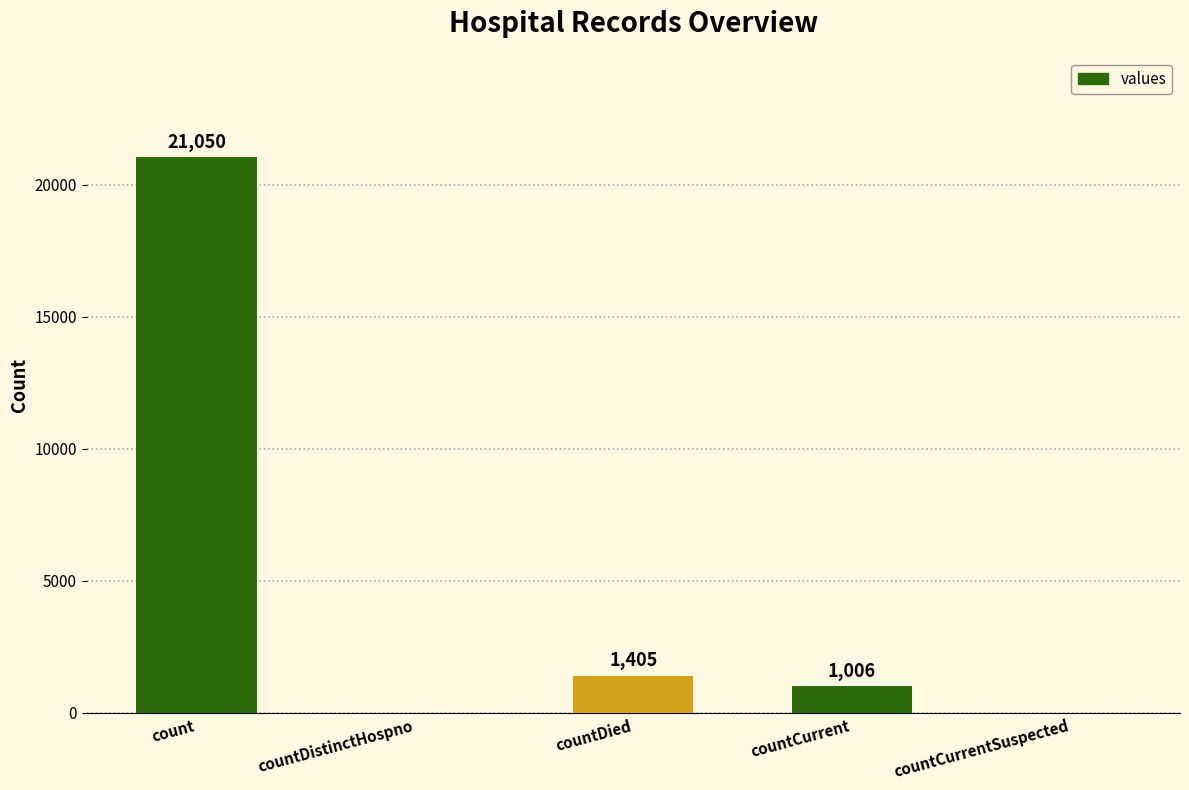

Are the bars horizontal?

No